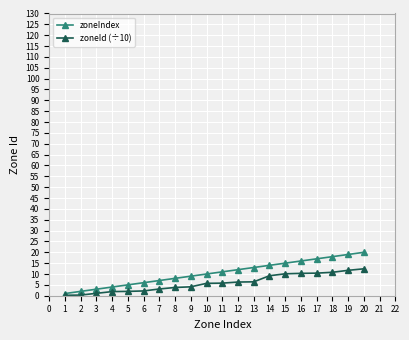

The value of zoneId (÷10) at 17 is 10.4. True or false?

True